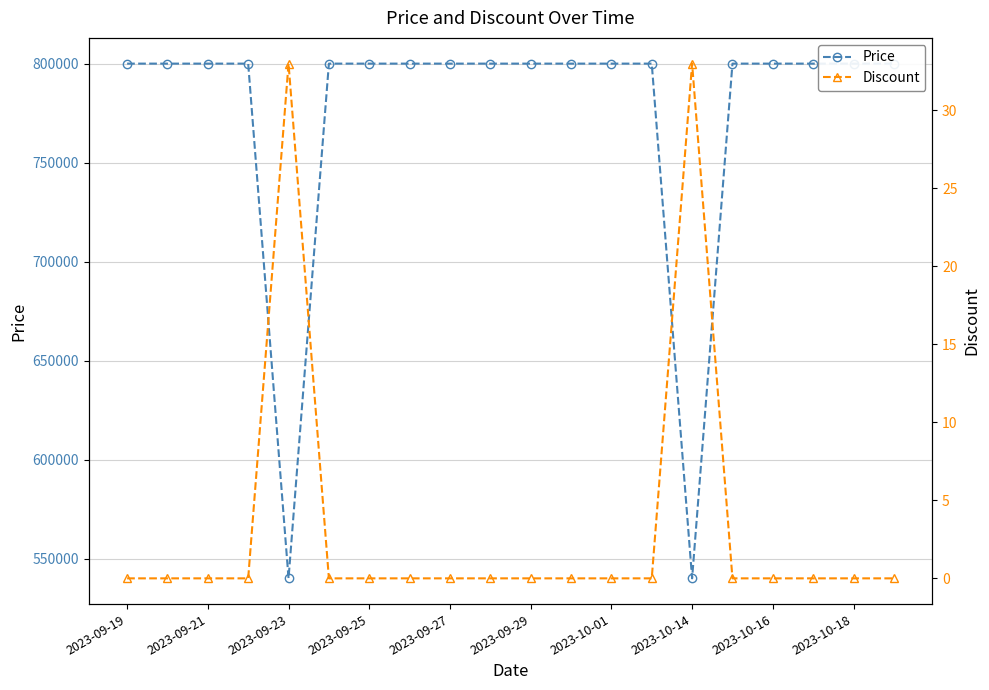

Rank the series by their maximum value, from highest to lowest.

Price, Discount